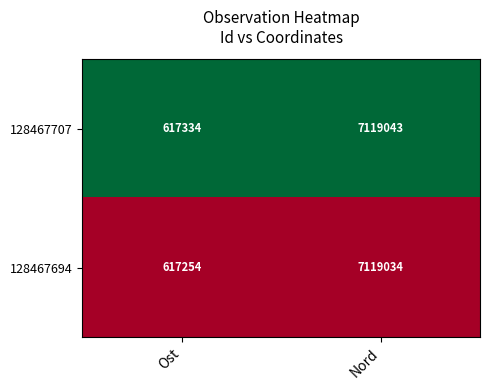

Rank the series by their average value, from lowest to highest.

128467694, 128467707